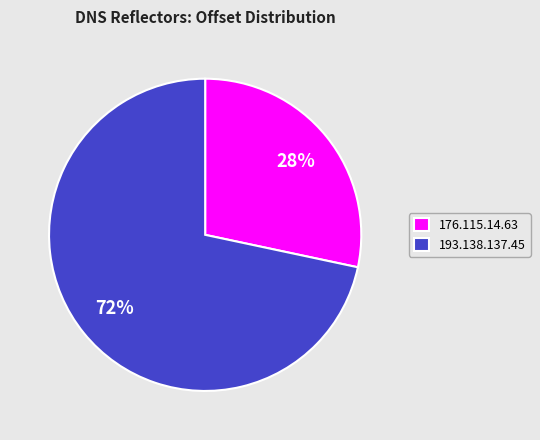

What is the smallest slice in the pie chart?

176.115.14.63